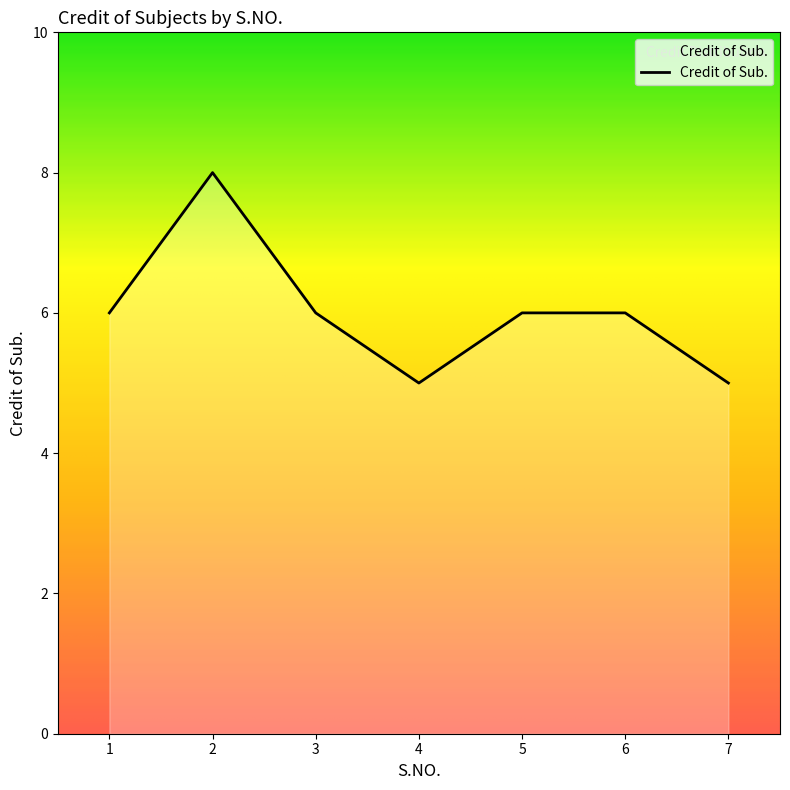

At which category does the data reach its first local peak?

2